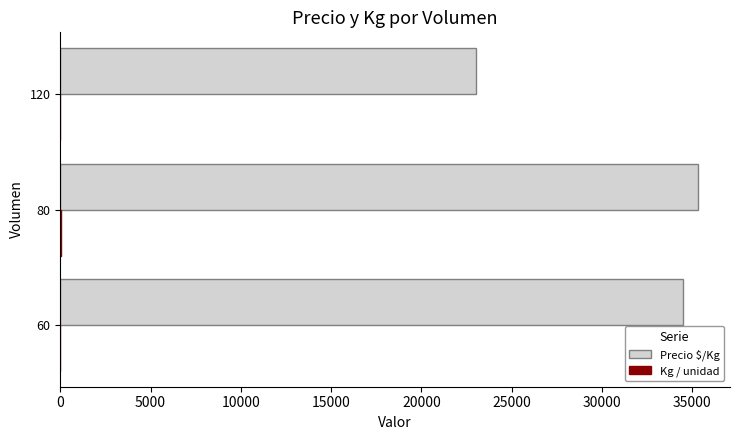

Which series has the largest total across all categories?

Precio $/Kg